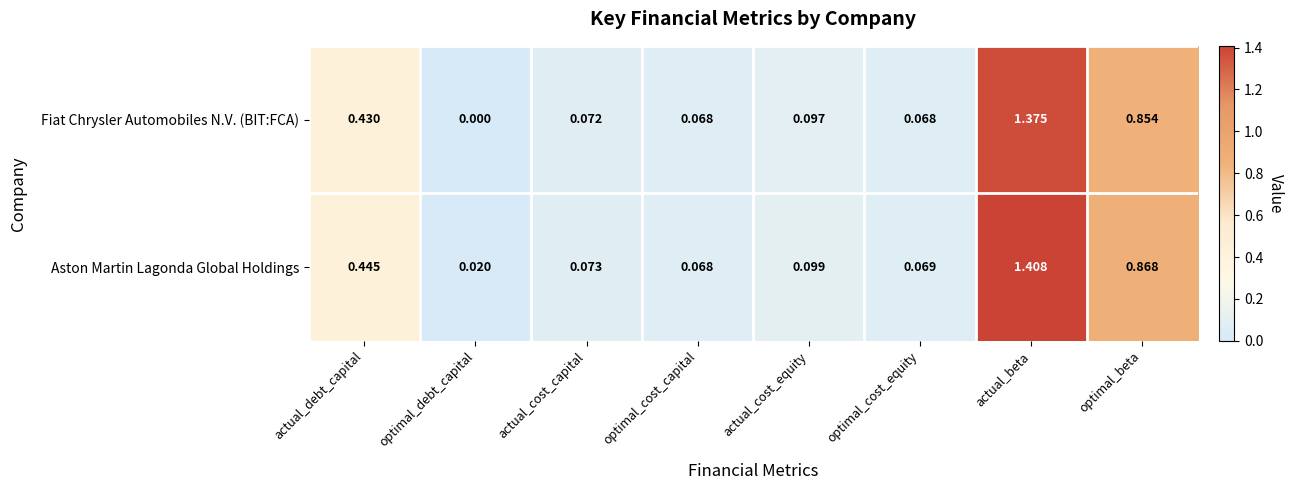

Between actual_cost_equity and actual_beta, which series saw the biggest shift?

Aston Martin Lagonda Global Holdings